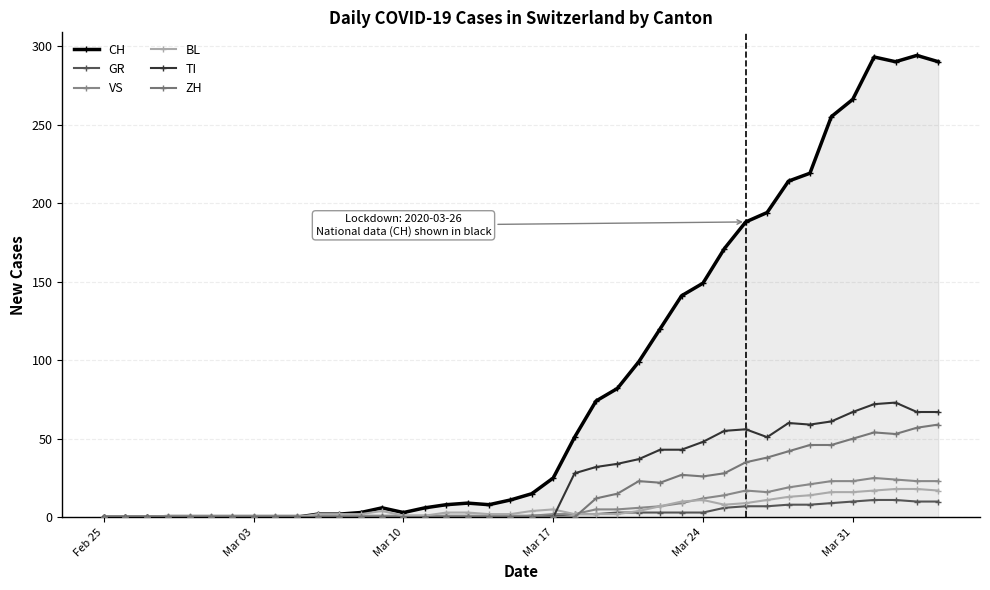

Does the chart have visible grid lines?

Yes